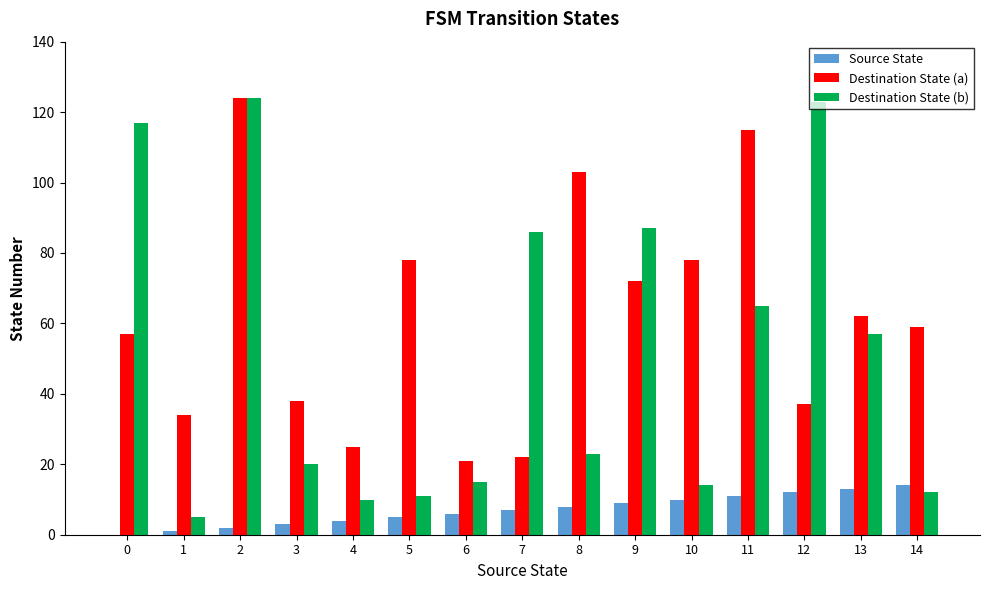

The Destination State (a) series shows 118 at 10. True or false?

False